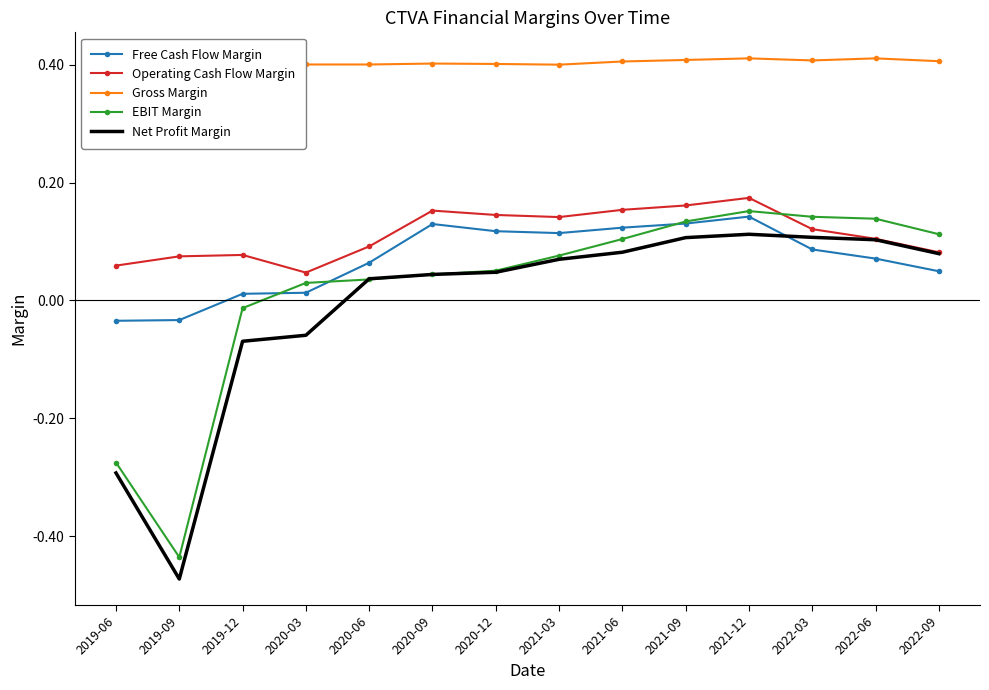

At which category does Net Profit Margin reach its first local peak?

2021-12